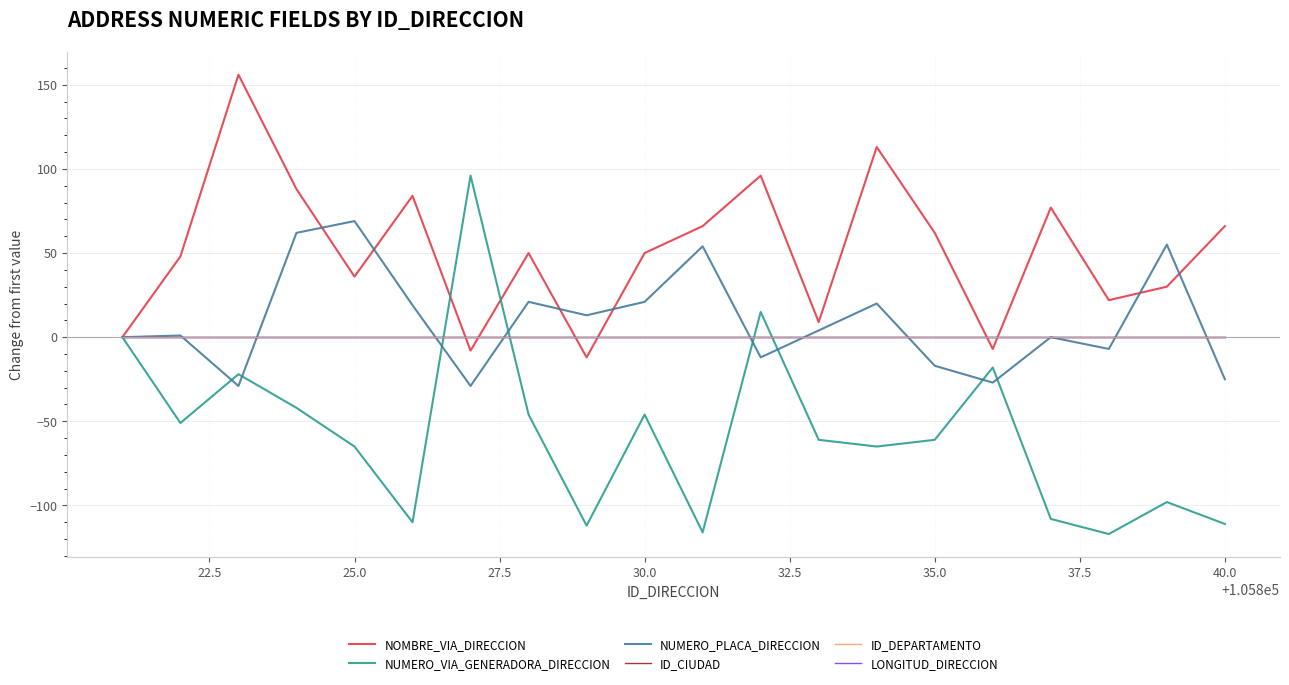

Does the chart have visible grid lines?

Yes